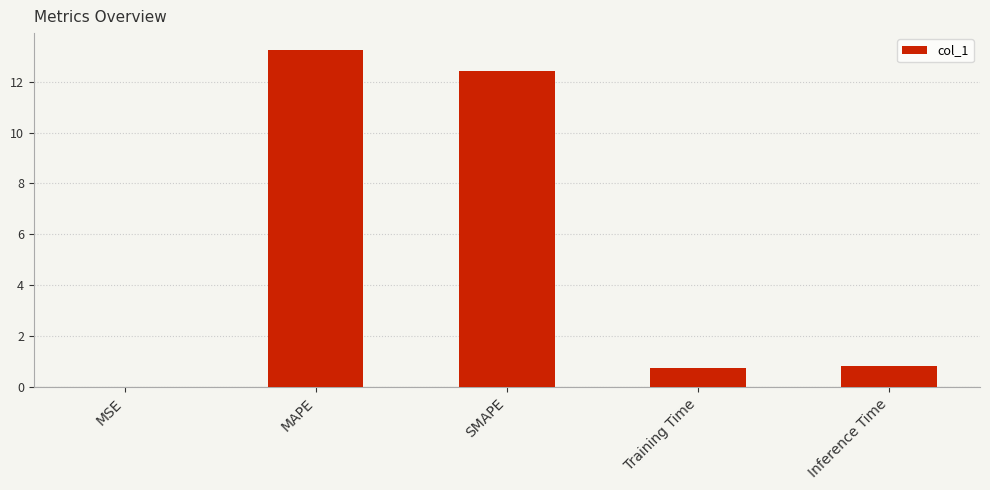

What is the sum of all values?

27.2